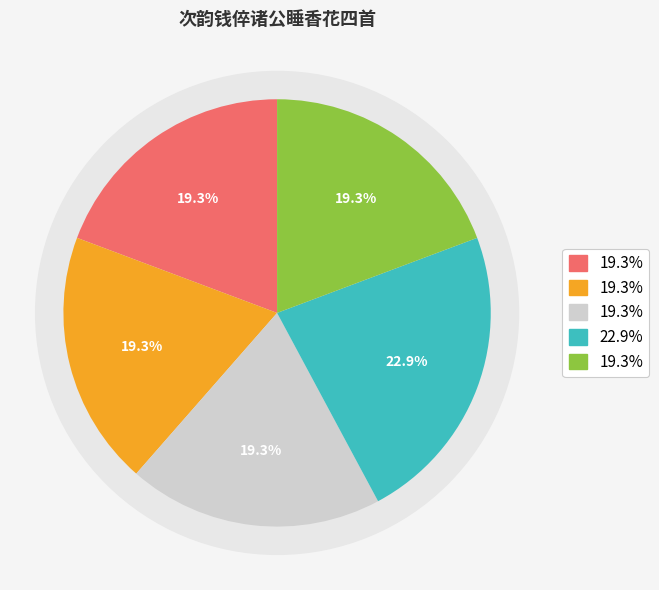

What percentage is the 次韵钱倅诸公睡香花四首 其三 slice, to the nearest percent?

19%